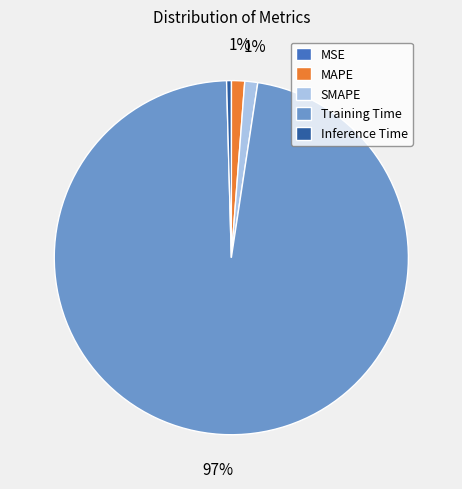

Which category accounts for the majority?

Training Time